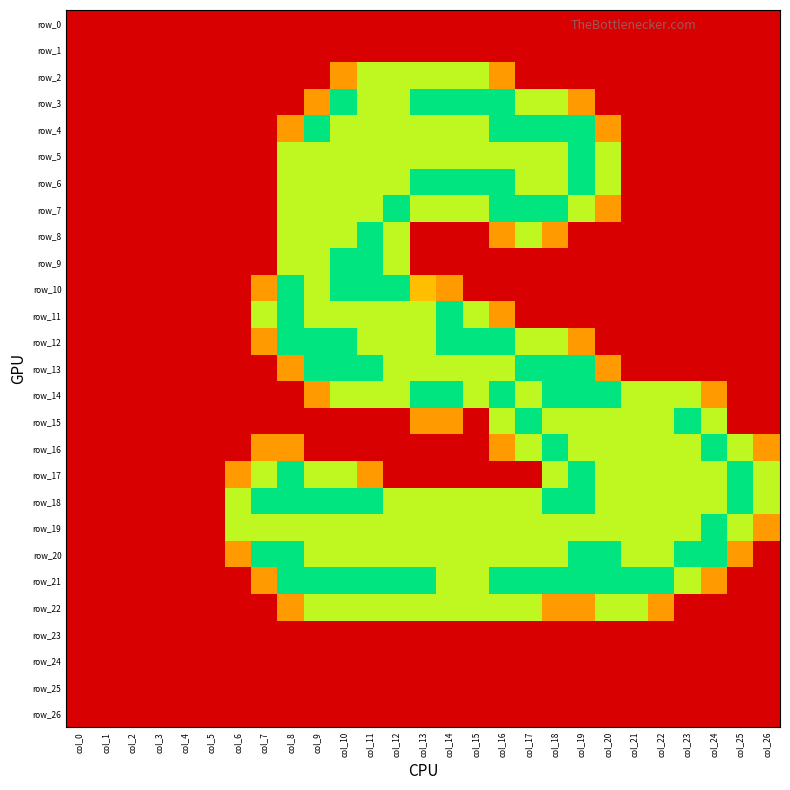

At how many categories does at least one series exceed 0?

21